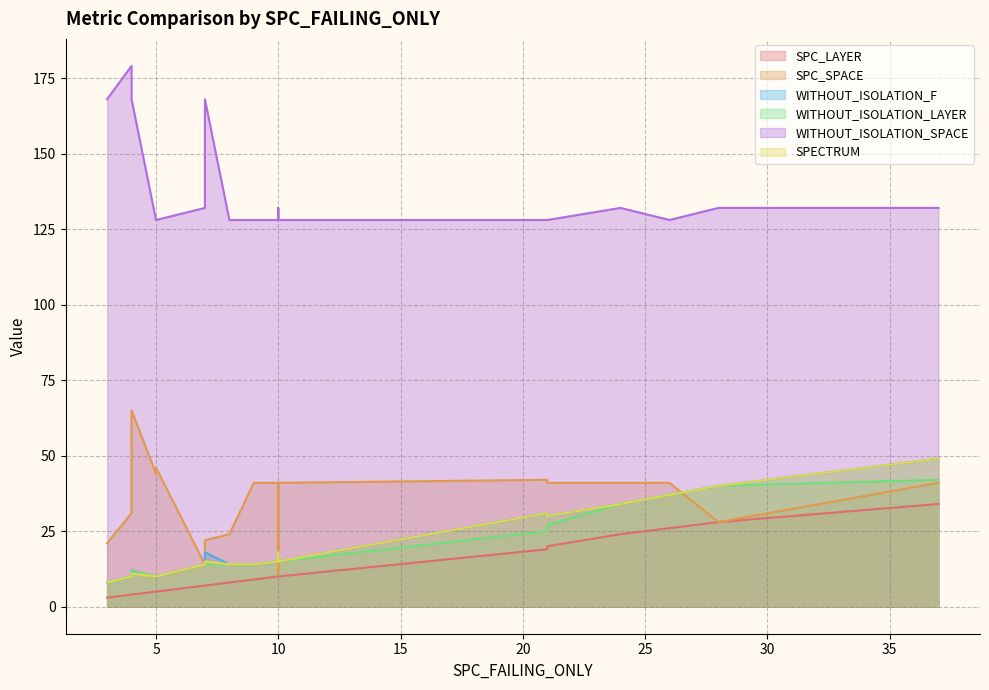

Between 2 and 7, which is larger?

7